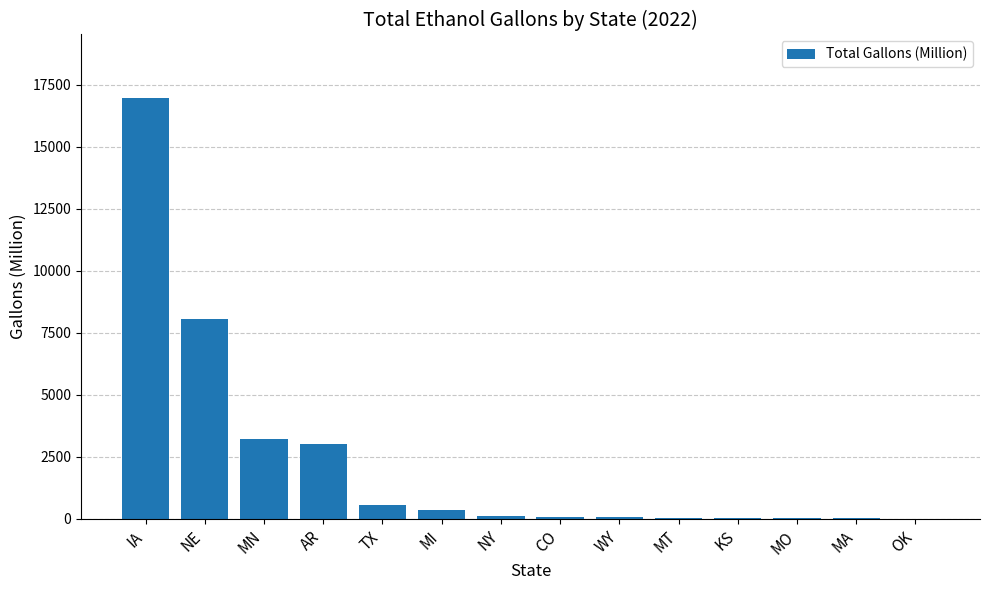

Count the number of values greater than 138.

7